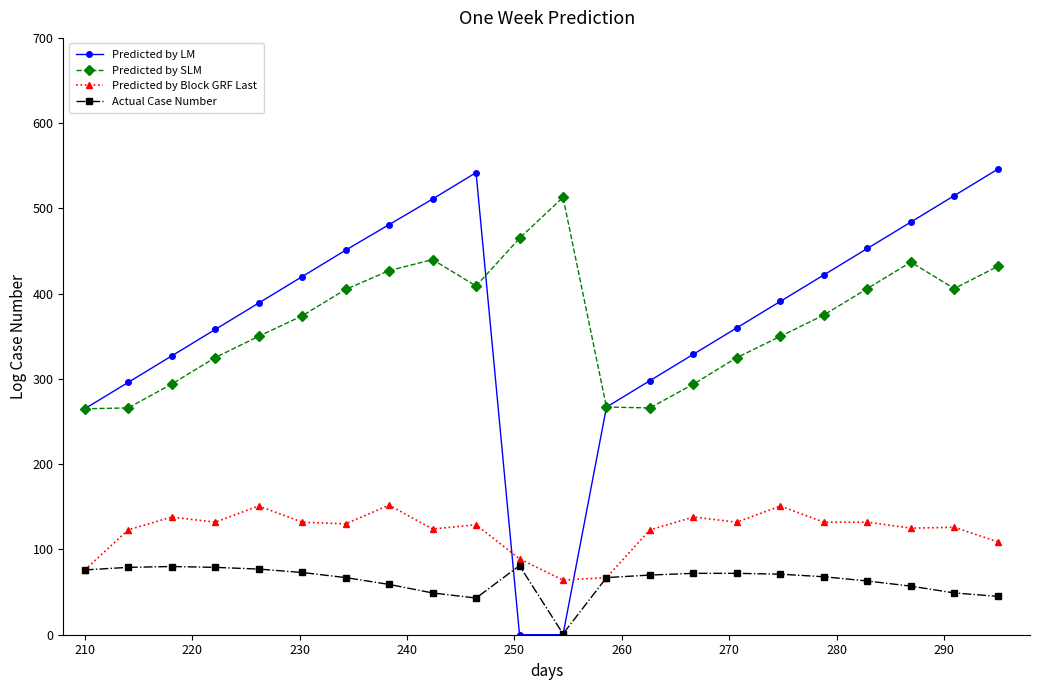

Which series has the widest spread of values?

Predicted by LM